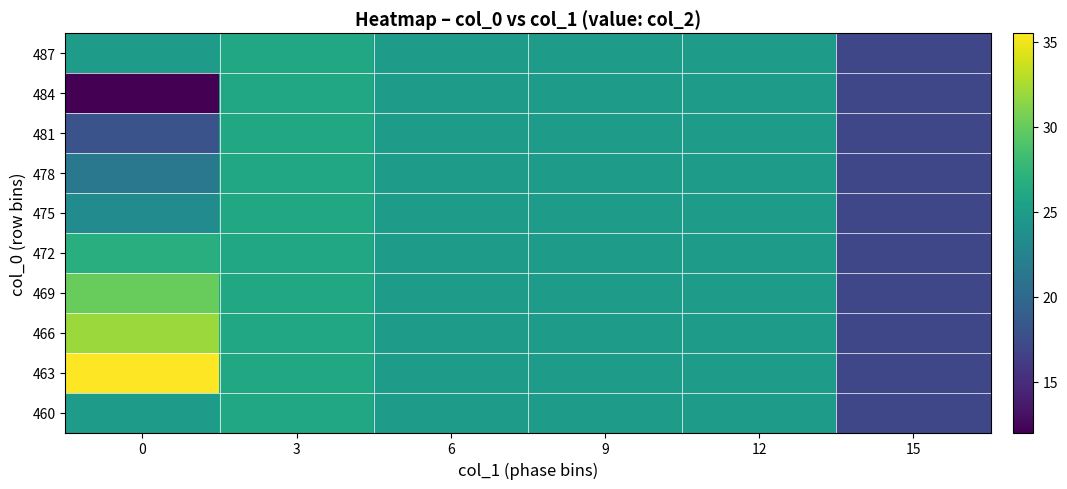

What is the total value across all series at 12?

250.0